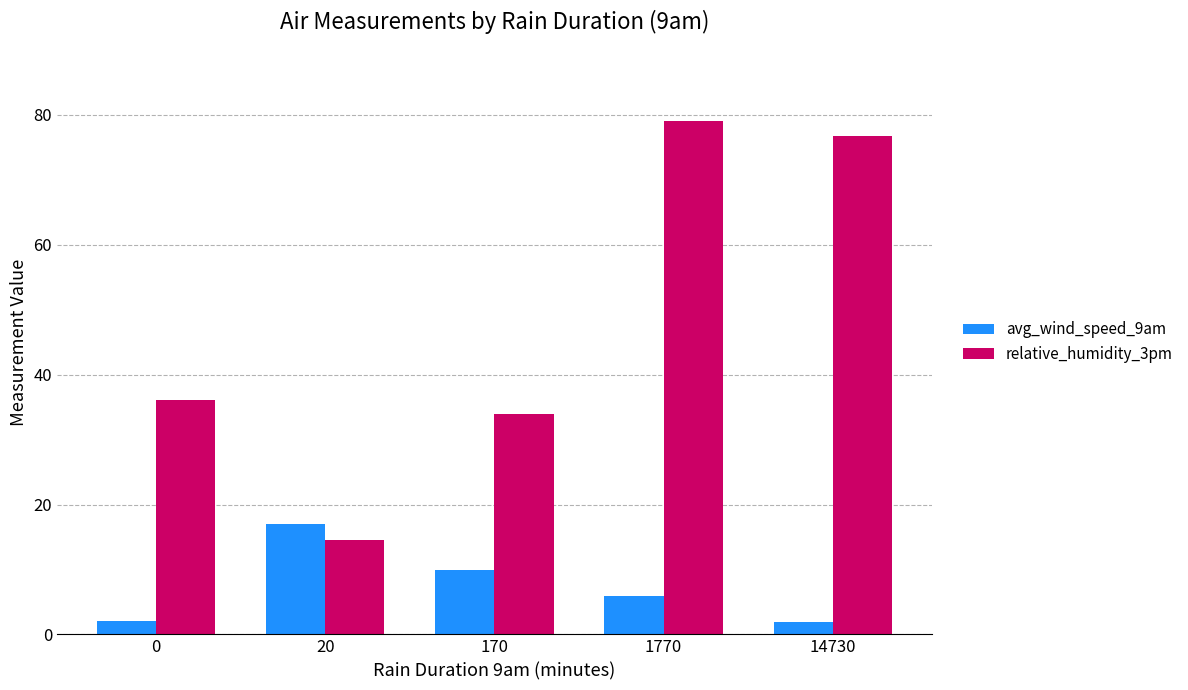

At which category is the sum across all series the highest?

1770